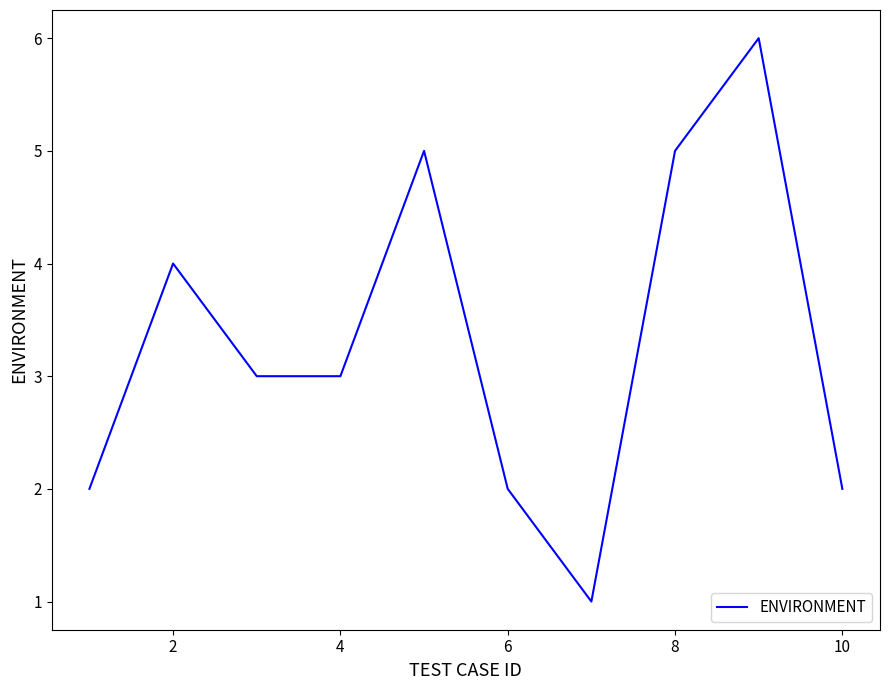

What is the smallest value displayed?

1